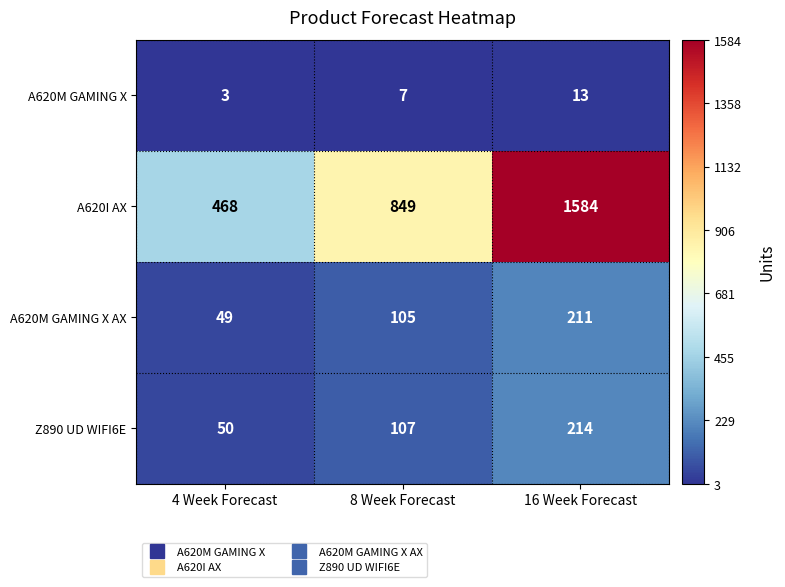

Which label corresponds to the smallest value in the chart?

4 Week Forecast